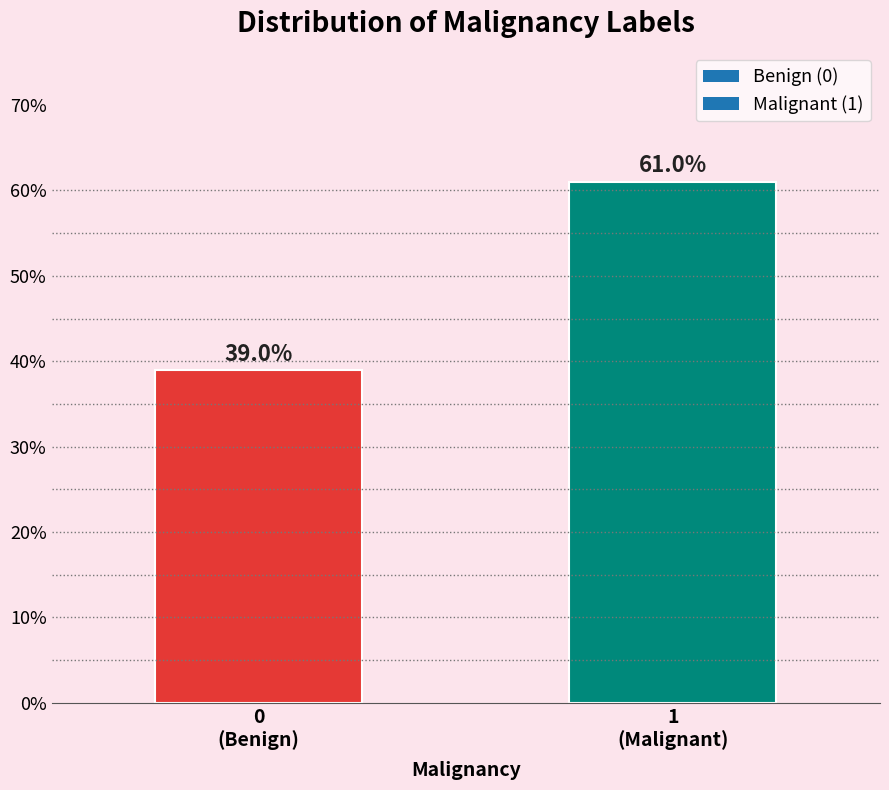

Does the chart contain any negative values?

No